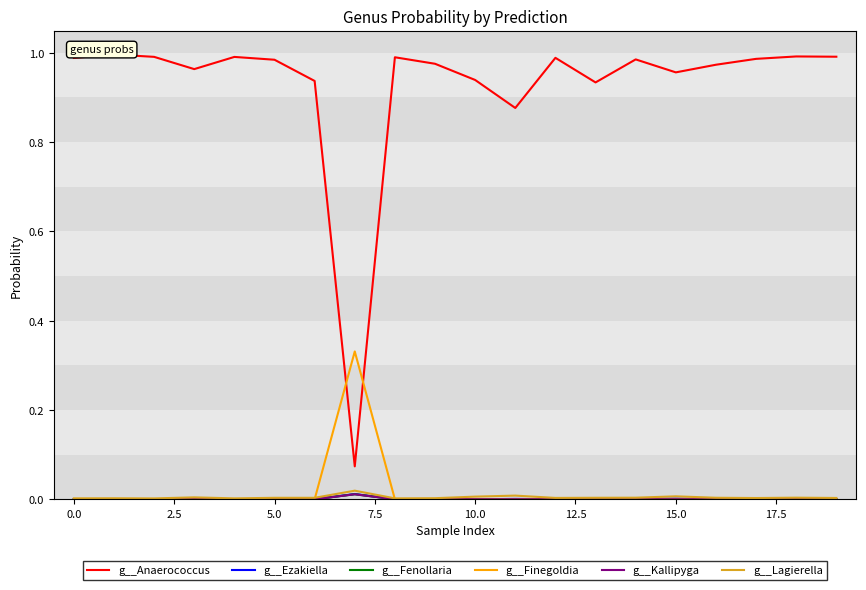

Which series has the largest total across all categories?

g__Anaerococcus